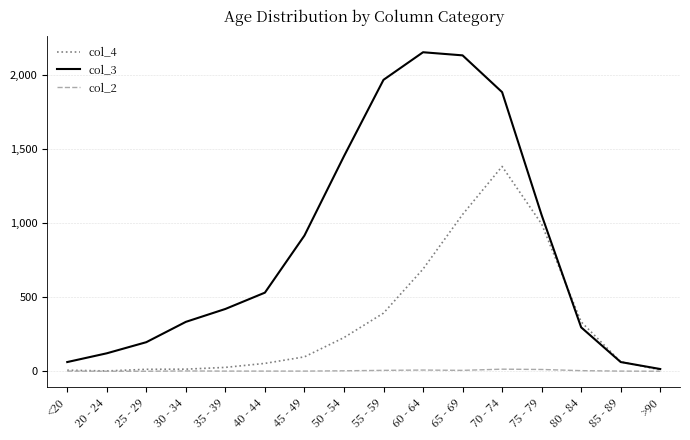

The col_3 series shows 2029 at 50 - 54. True or false?

False